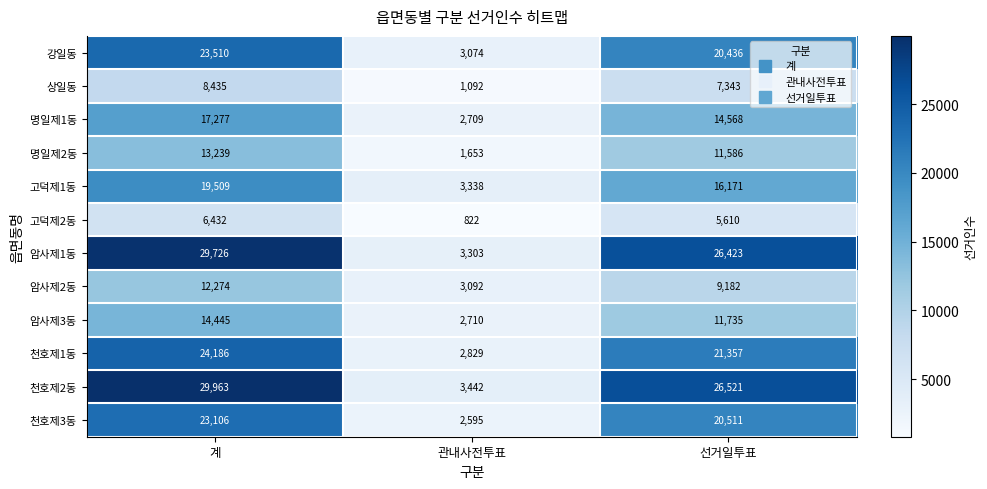

What is the average value of the 천호제2동 series?

19975